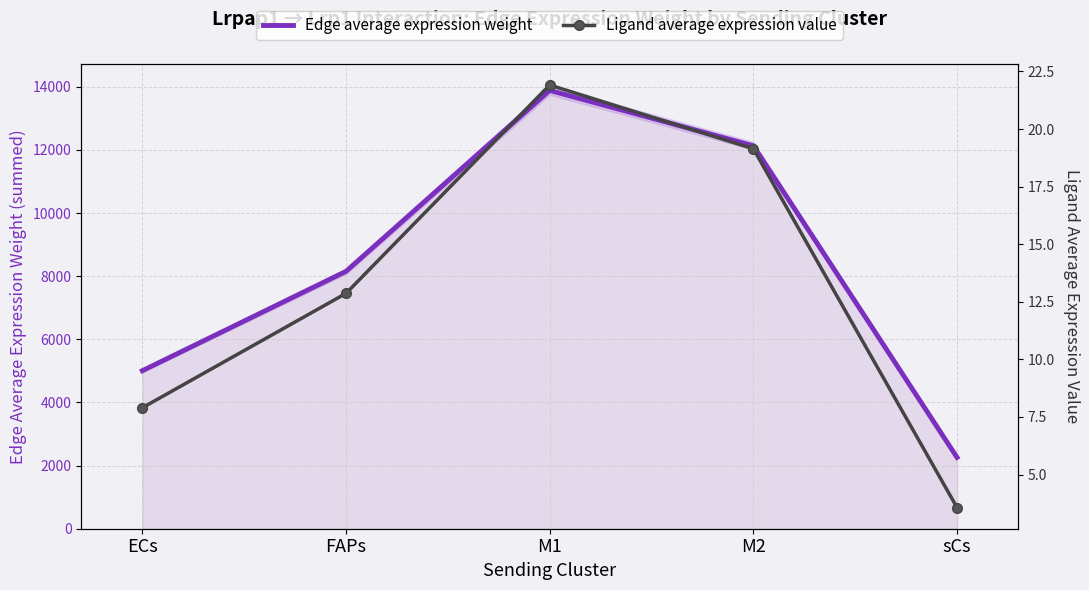

What is the value of the Ligand average expression value point at the 5th from the left?

3.6